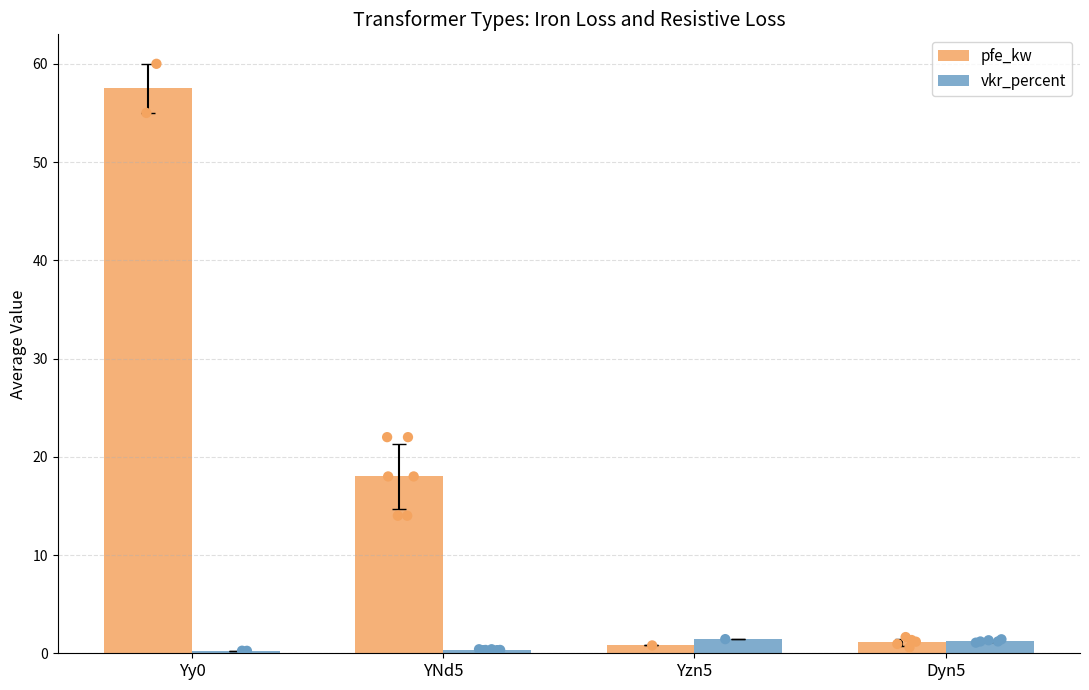

Which series reaches the maximum Y coordinate?

pfe_kw